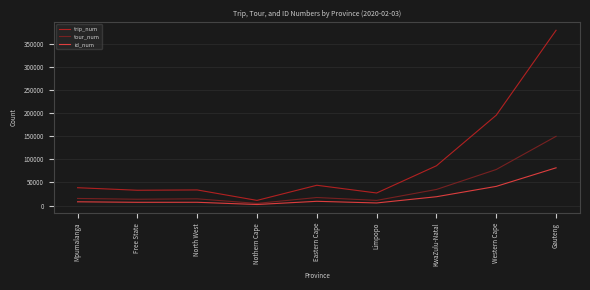

What is the sum of all id_num values?

181700